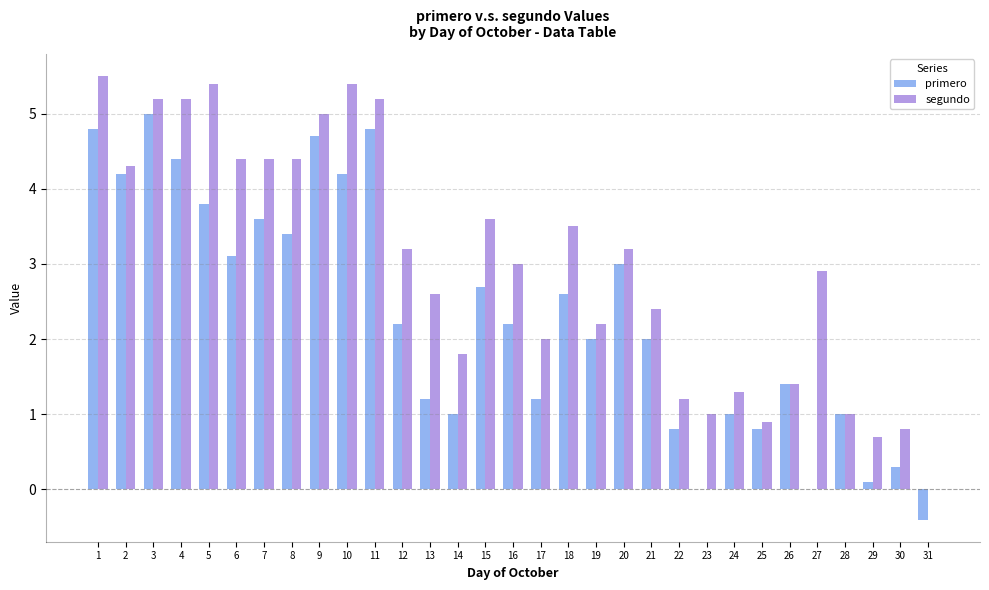

What is the sum of the segundo values at 29 and 9?

5.7